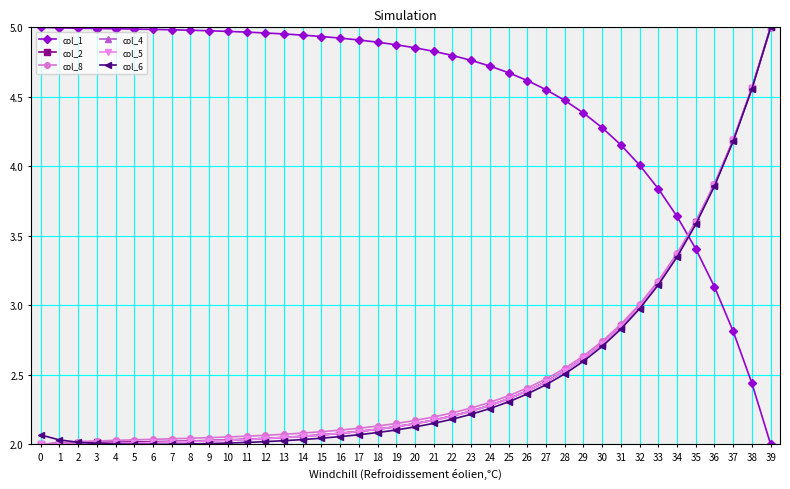

Is it true that col_1 equals 4.7 at 24?

True